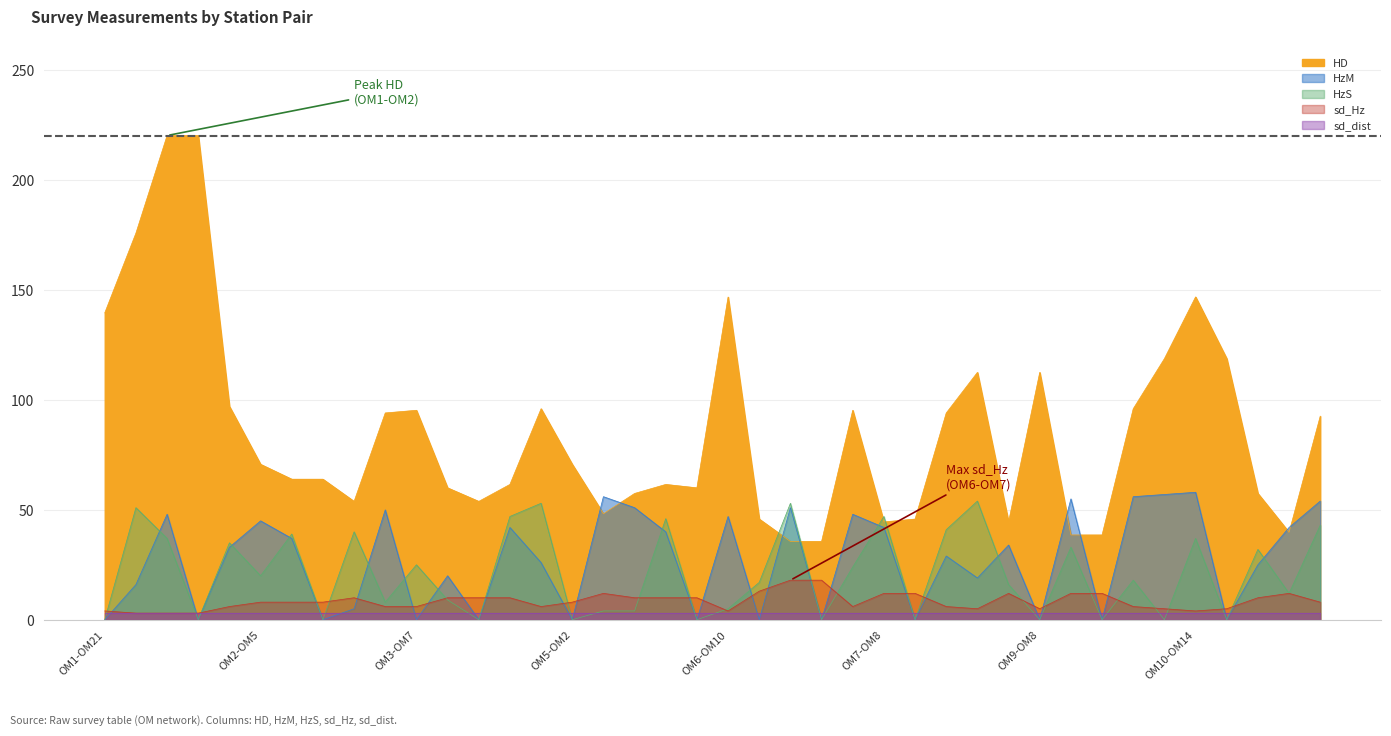

How many interior local peaks does the HzS series have?

14